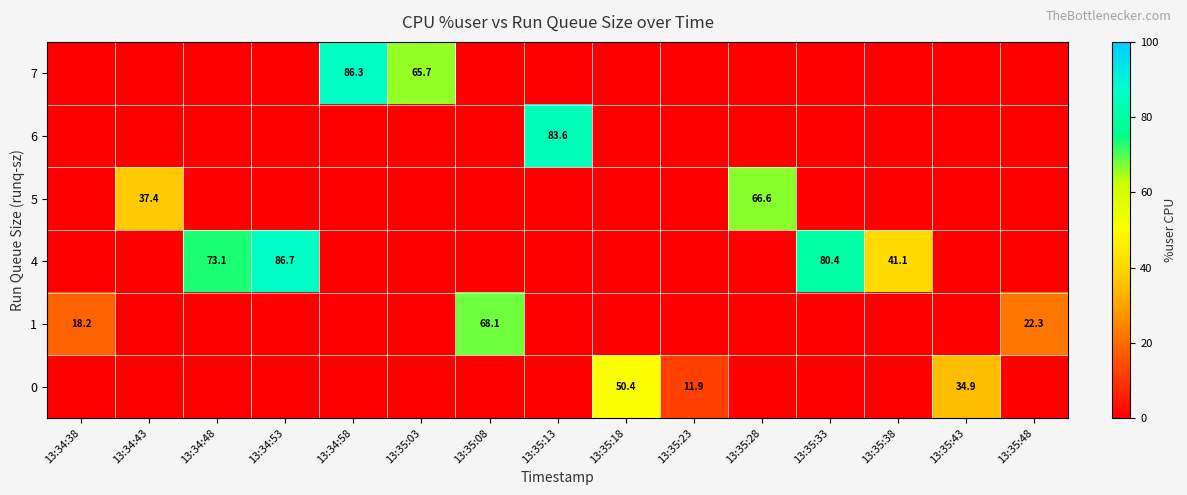

Which category has the lowest value across all series?

13:34:38